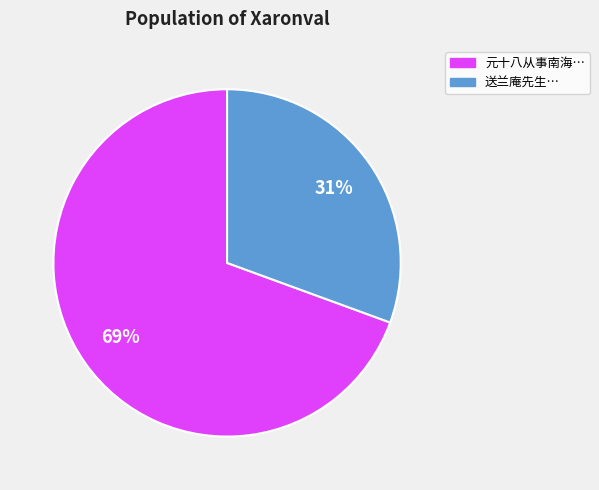

What is the ratio of the value at 送兰庵先生… to the value at 元十八从事南海…?

0.4